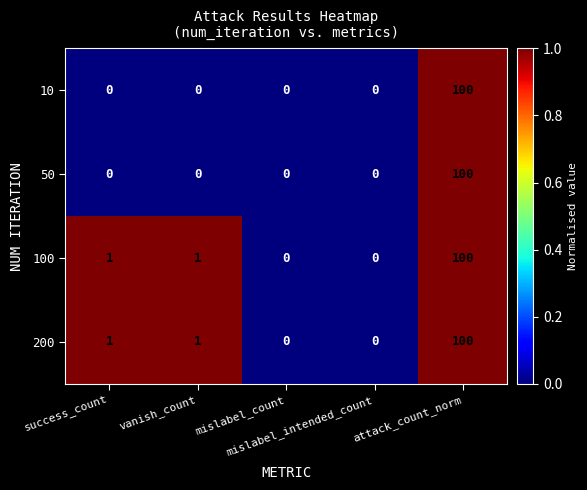

What is the total value across all series at attack_count_norm?

400